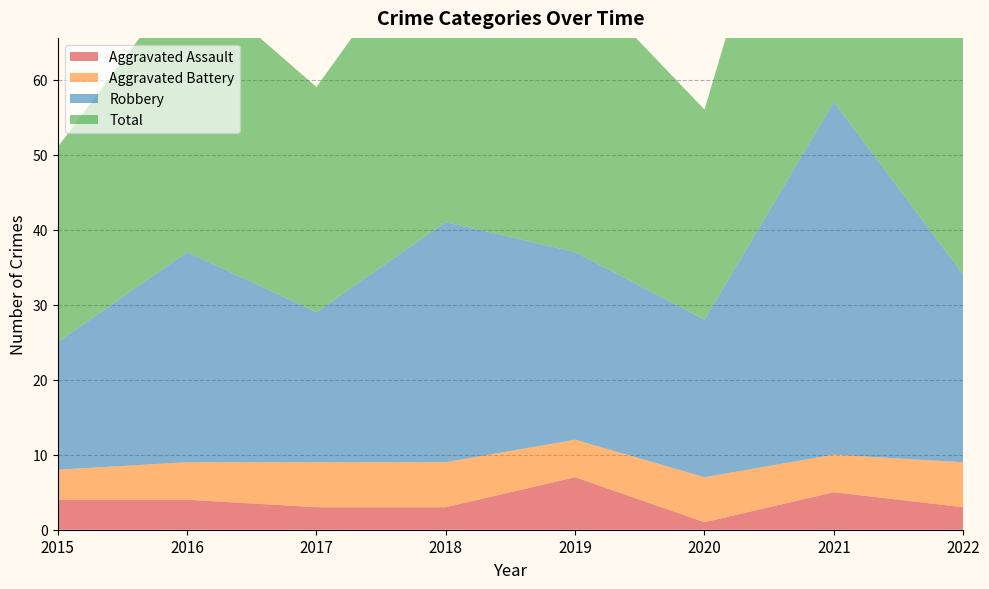

Reading right to left, what are all the values shown in this chart?

Aggravated Assault: 2022=3	2021=5	2020=1	2019=7	2018=3	2017=3	2016=4	2015=4
Aggravated Battery: 2022=6	2021=5	2020=6	2019=5	2018=6	2017=6	2016=5	2015=4
Robbery: 2022=25	2021=47	2020=21	2019=25	2018=32	2017=20	2016=28	2015=17
Total: 2022=34	2021=57	2020=28	2019=37	2018=42	2017=30	2016=37	2015=26